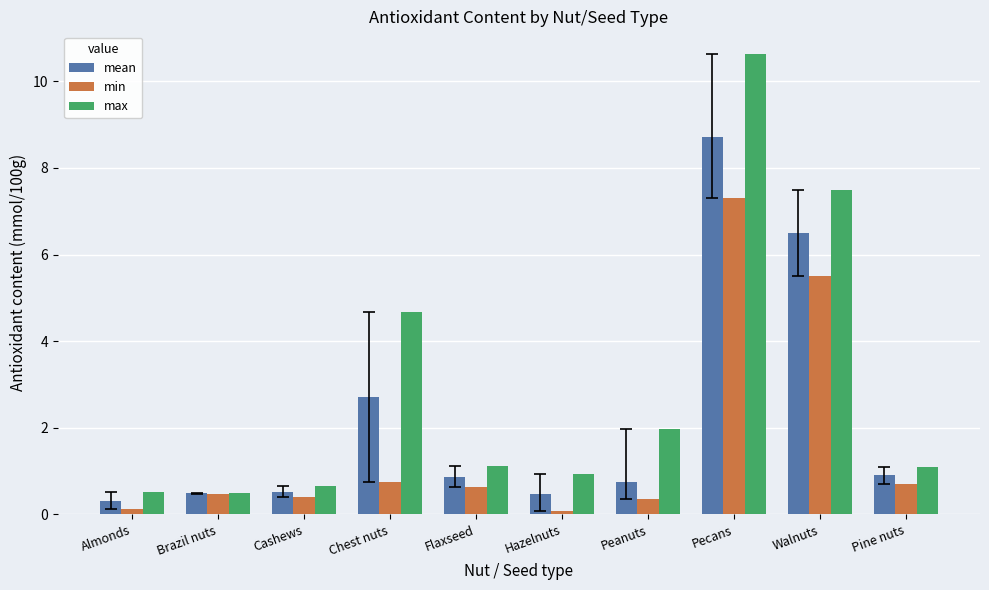

List the series in order of their overall mean, lowest first.

min, mean, max